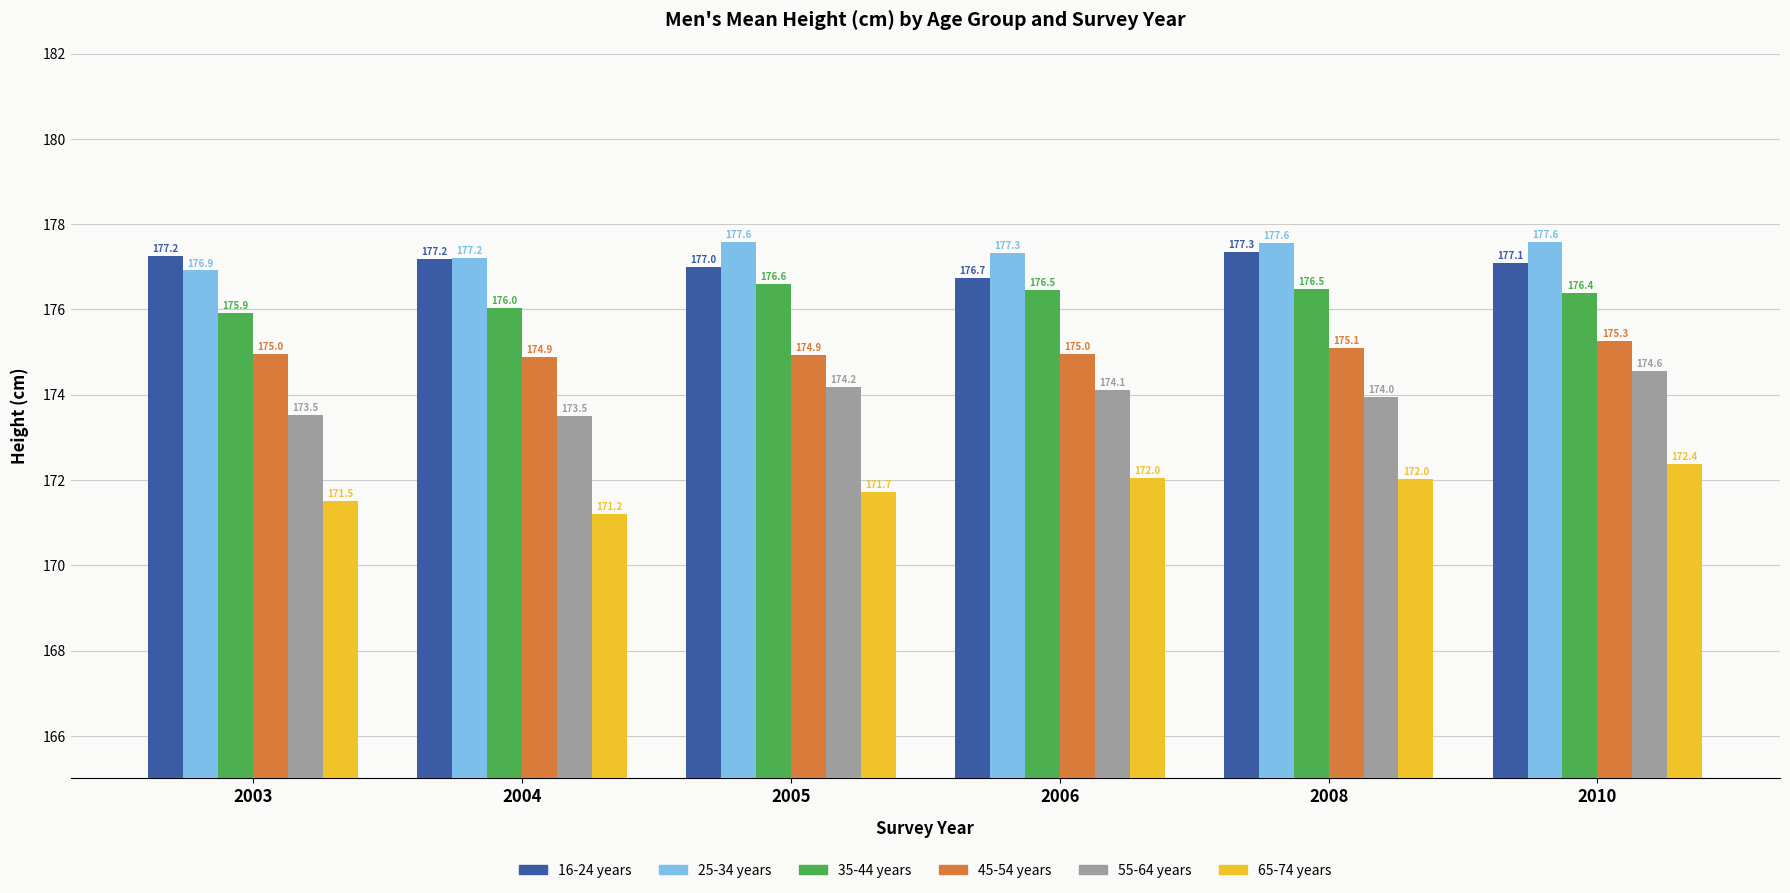

What is the value of the 65-74 years bar at the 2nd from the left?

171.2